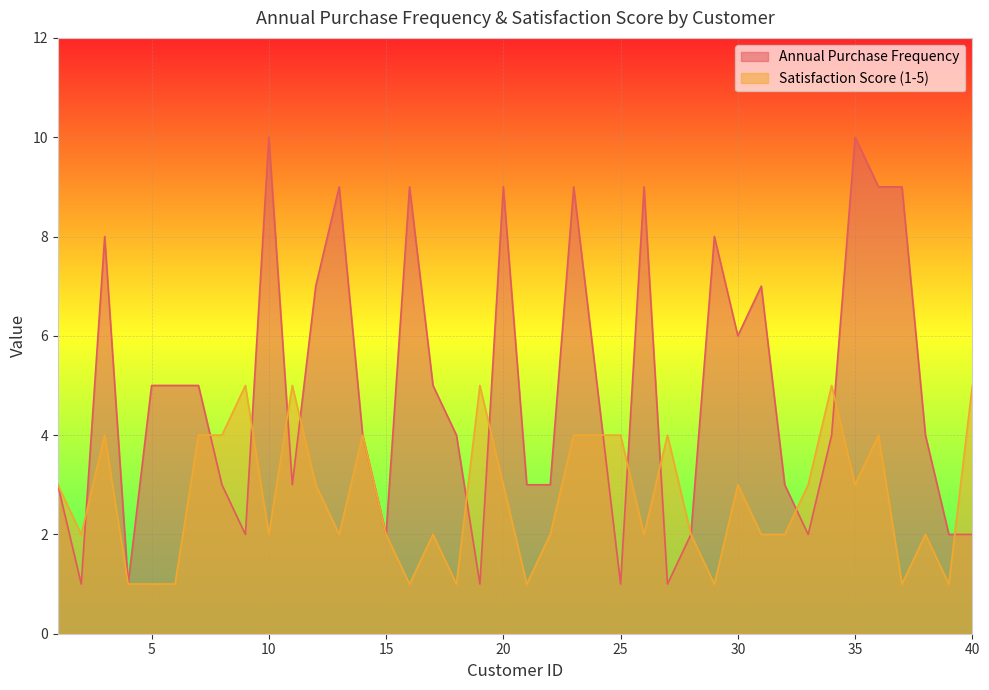

How many Satisfaction Score (1-5) values are between 2 and 4?

26